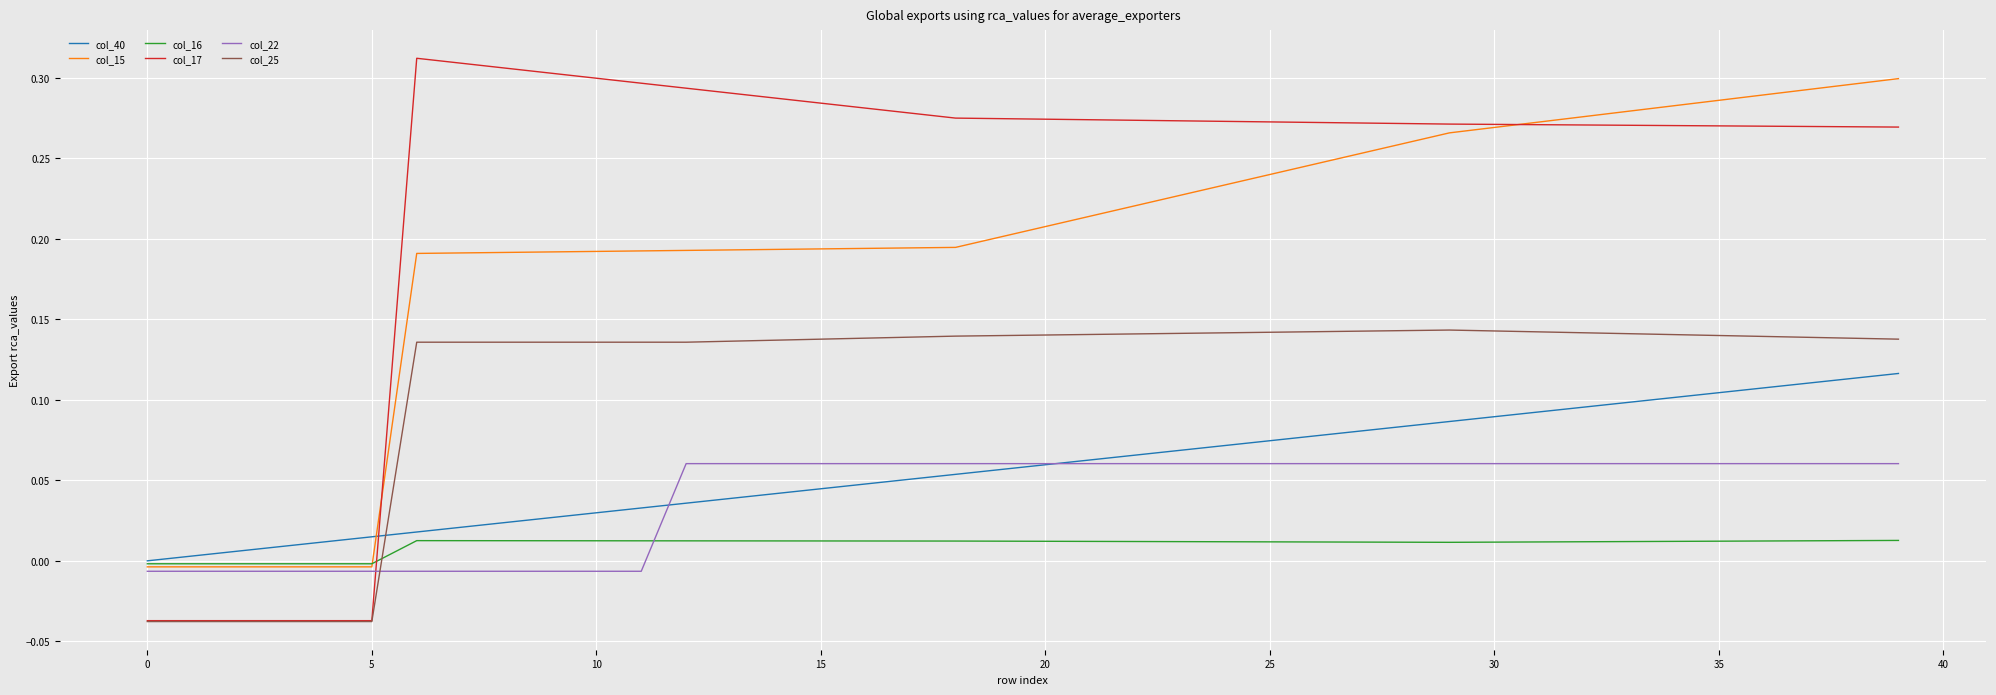

Which series has the largest total across all categories?

col_17